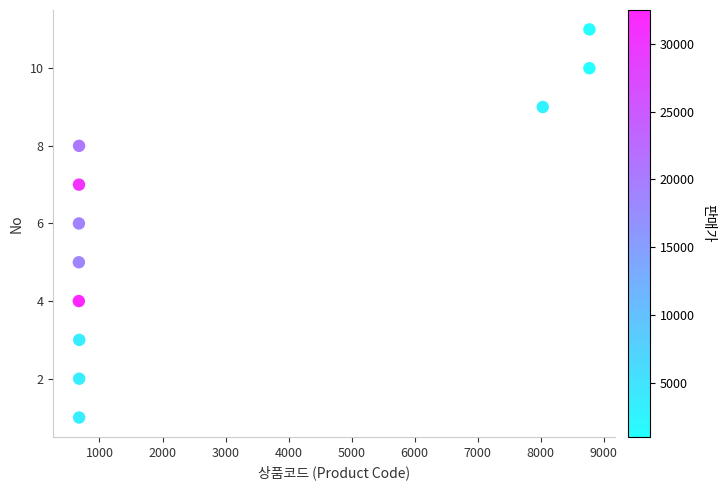

What is the average Y value?

6